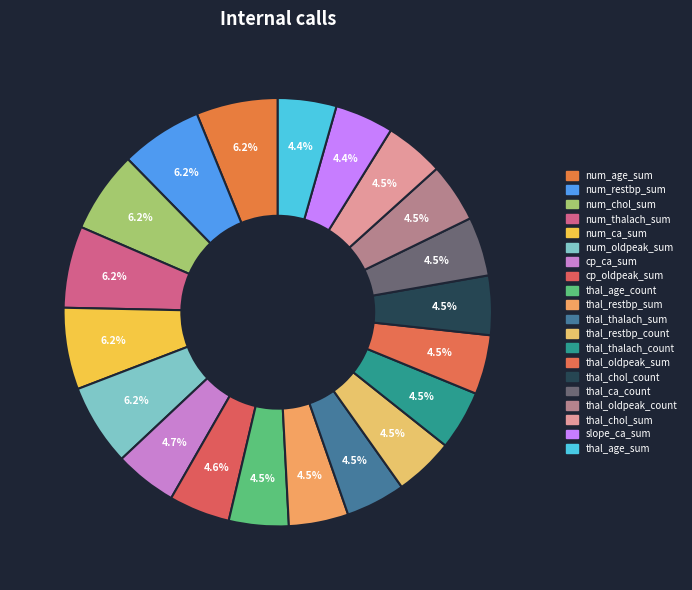

Is there any slice that represents more than half of the pie?

No